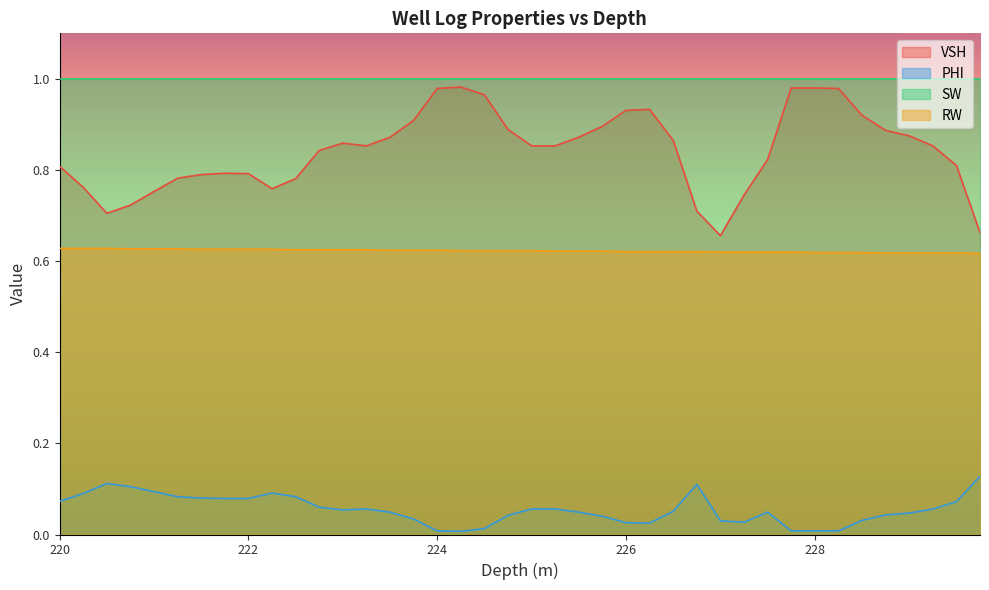

Rank the series by their average value, from highest to lowest.

SW, VSH, RW, PHI